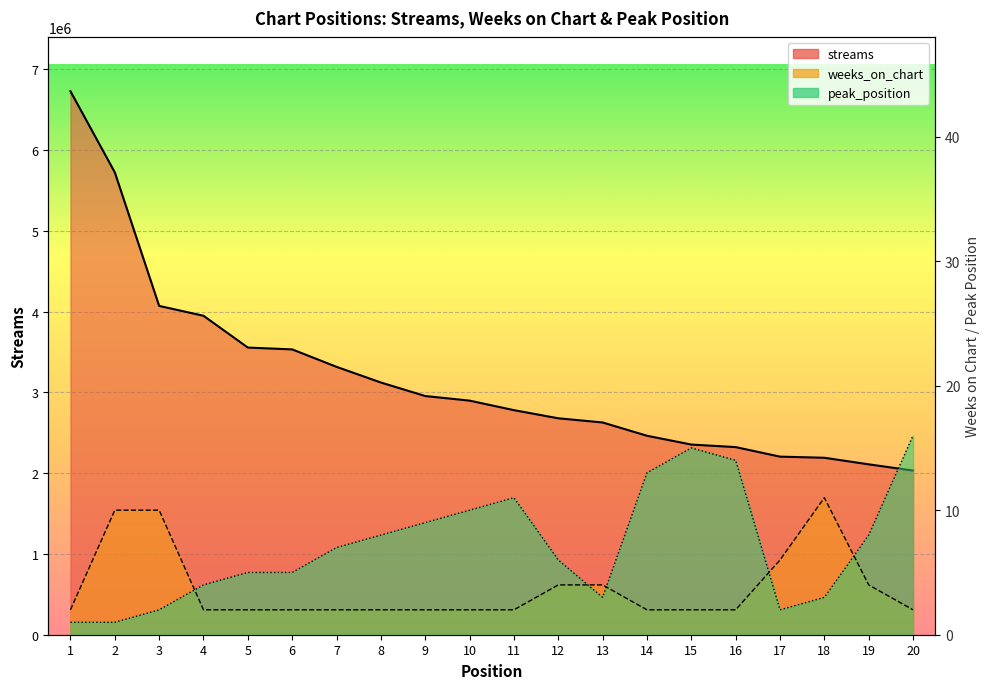

At how many categories does at least one series exceed 5594029?

2